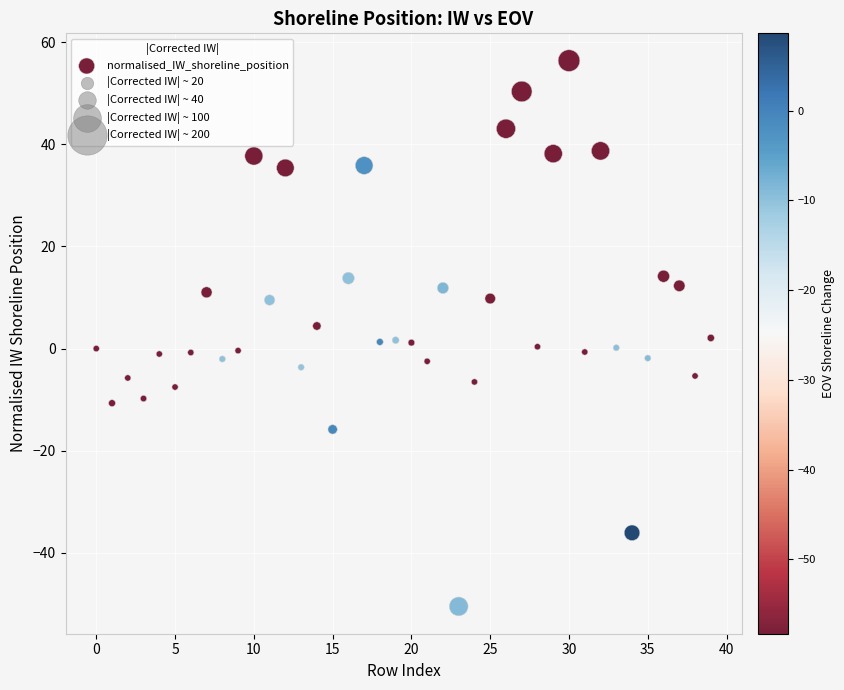

What is the range of Y values (max minus min)?

106.8